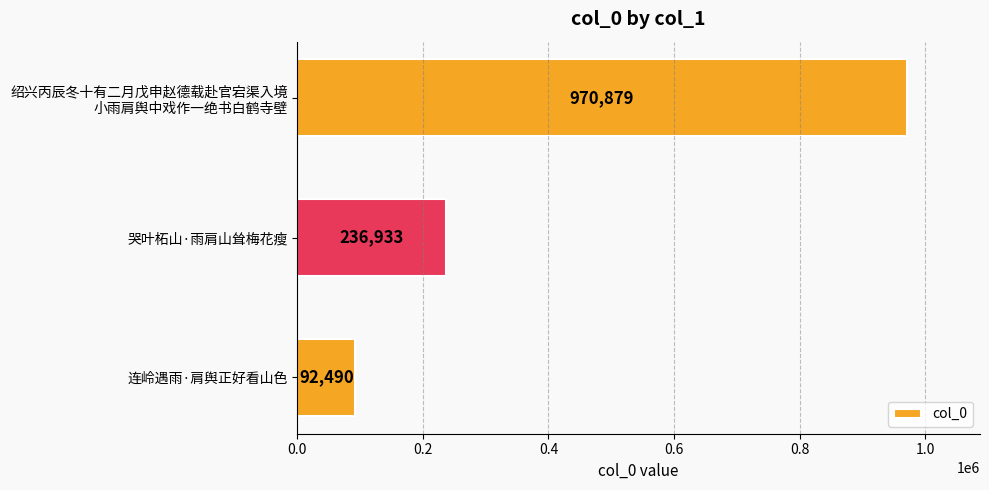

Is it true that the value at 哭叶柘山·雨肩山耸梅花瘦 is 236933?

True